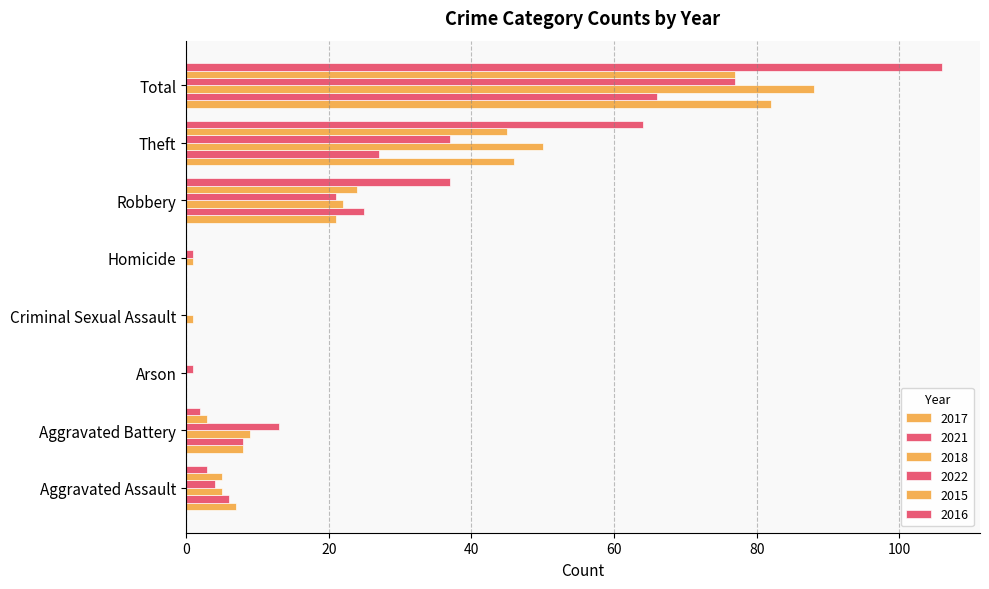

What position from the right is Robbery?

3